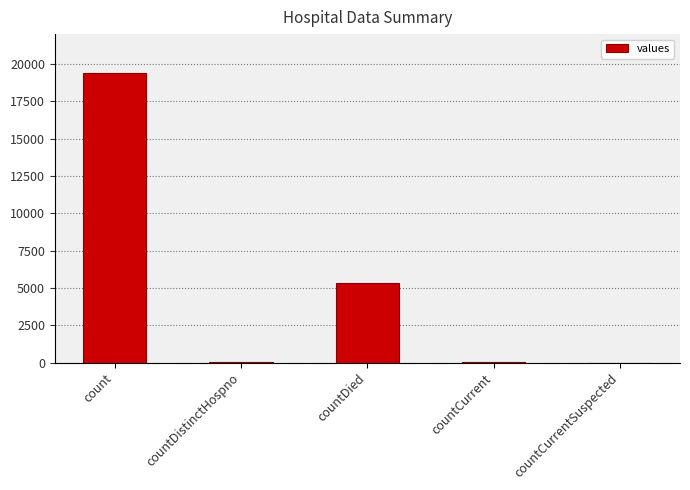

At which label is the value closest to 9710?

countDied